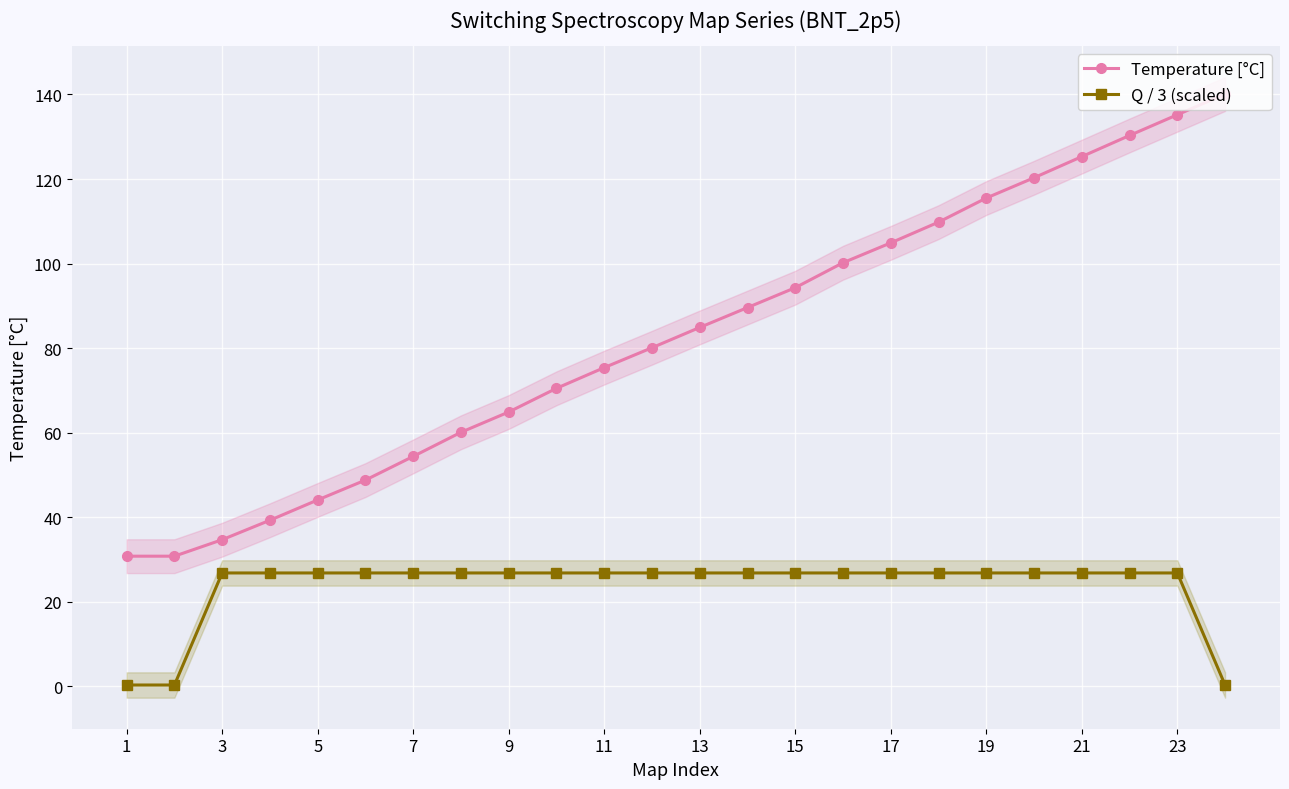

What is the difference between the second highest and minimum values in the Temperature [°C] series?

104.4